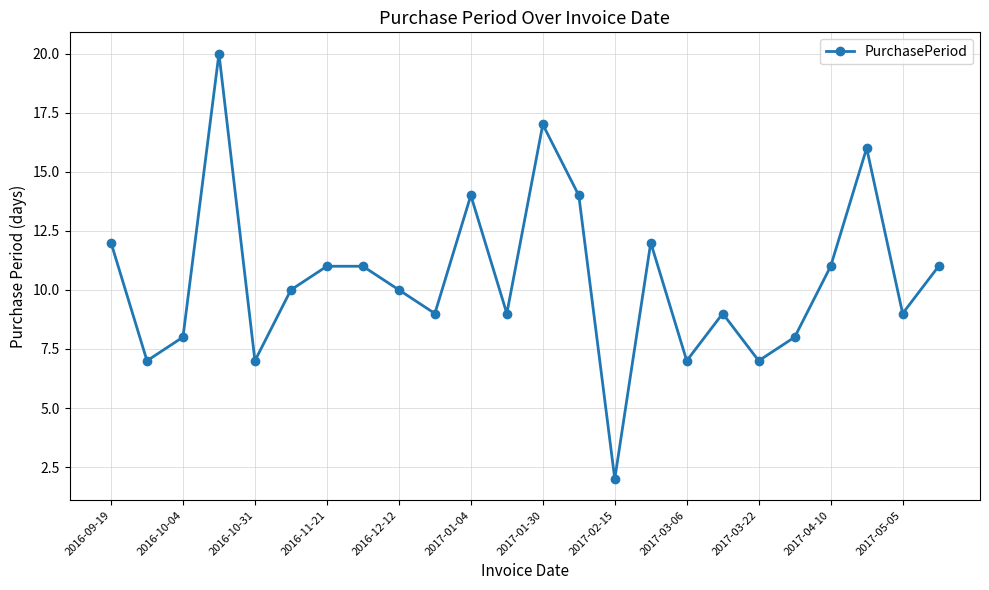

What is the value of the 19th point from the left?

7